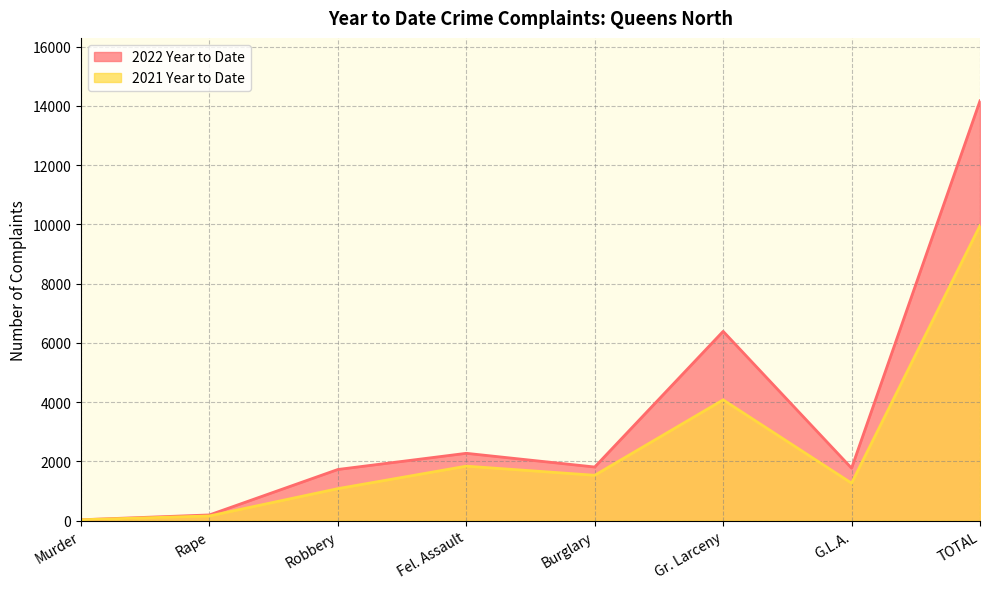

Which category has the highest value in the 2022 Year to Date series?

TOTAL